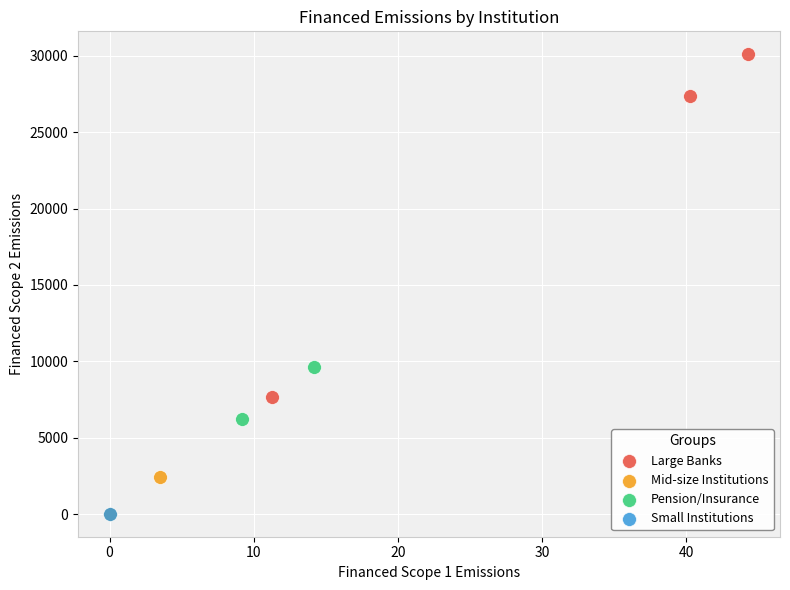

What are all the series names shown in the legend?

Large Banks, Mid-size Institutions, Pension/Insurance, Small Institutions